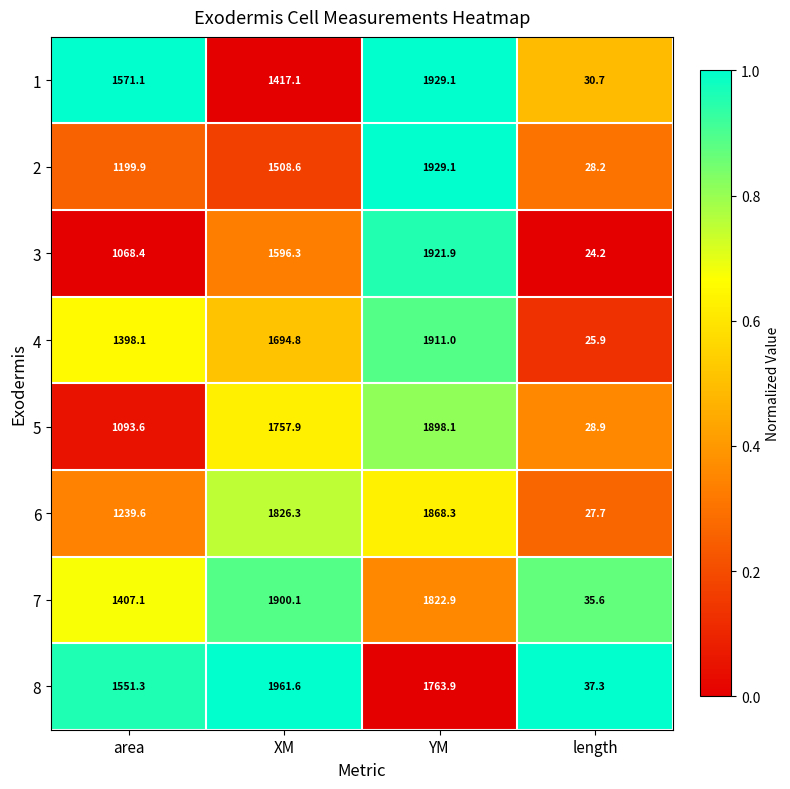

What is the sum of all 7 values?

5165.7